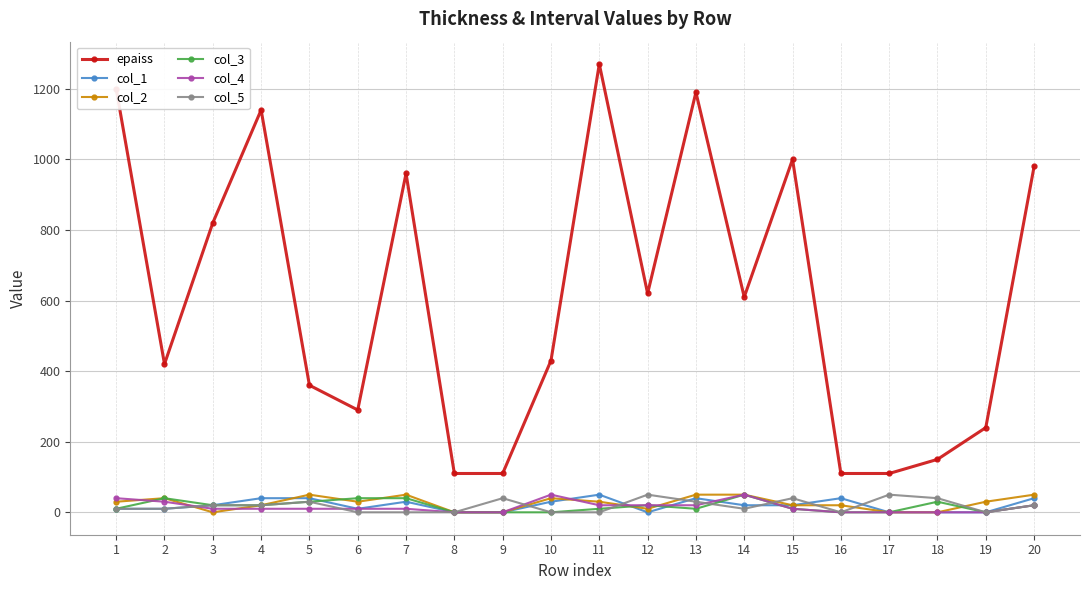

At which category does epaiss reach its first local peak?

4